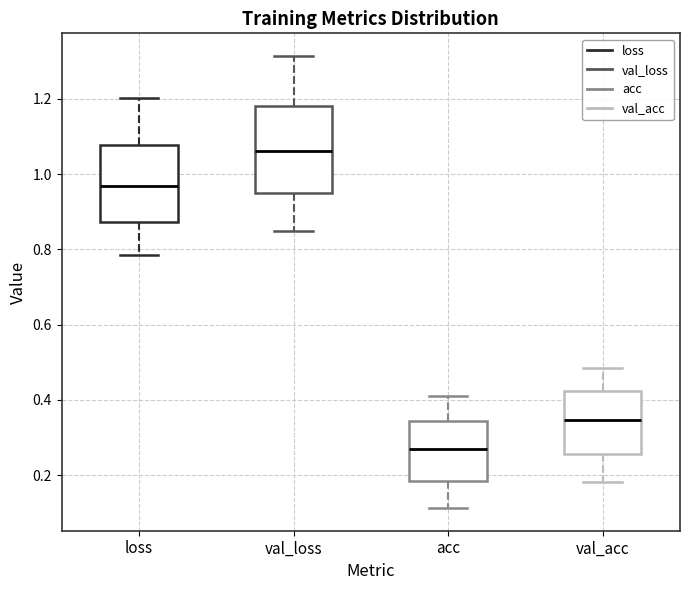

Where is the lower edge of the box for acc on the y-axis? The values are not printed on the chart, so give them approximately, as read against the axis.

0.18